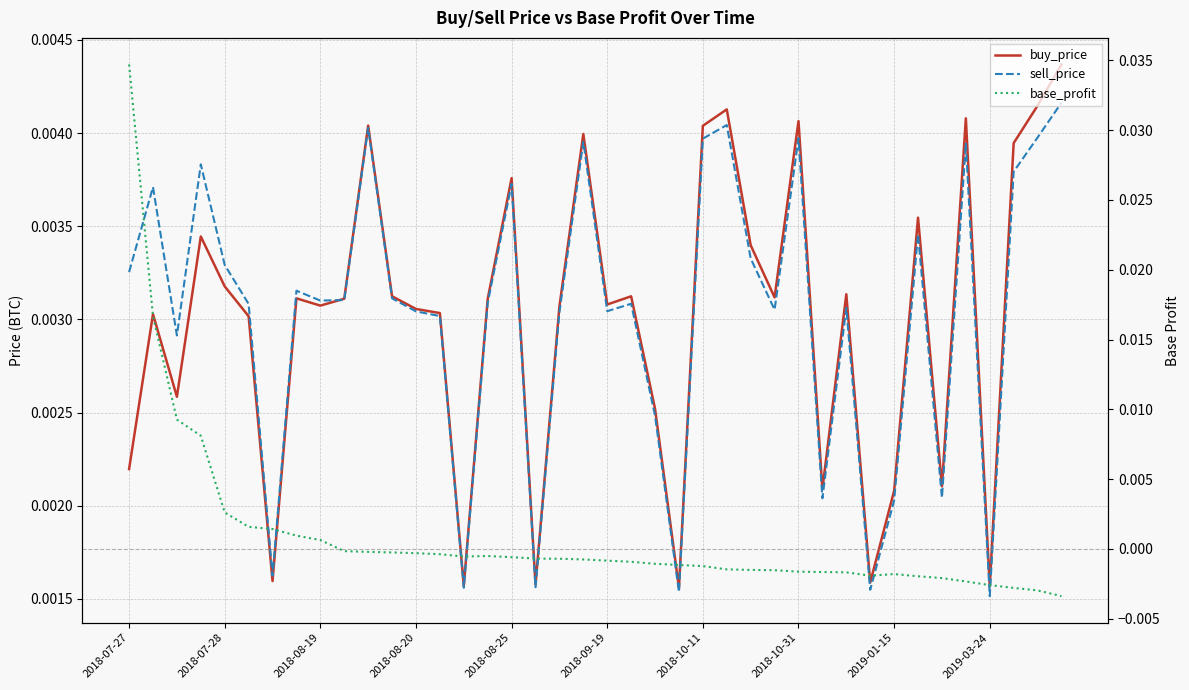

True or false: buy_price has more than 1 interior local peaks.

True